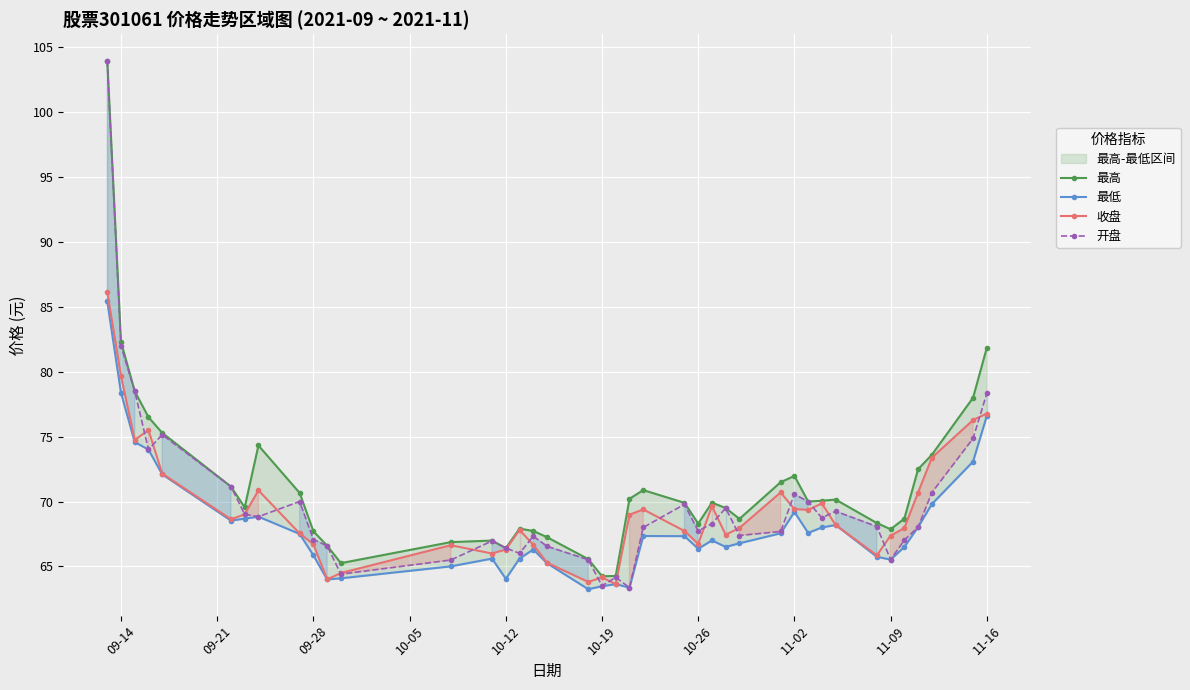

What is the lowest value of the 开盘 series?

63.4